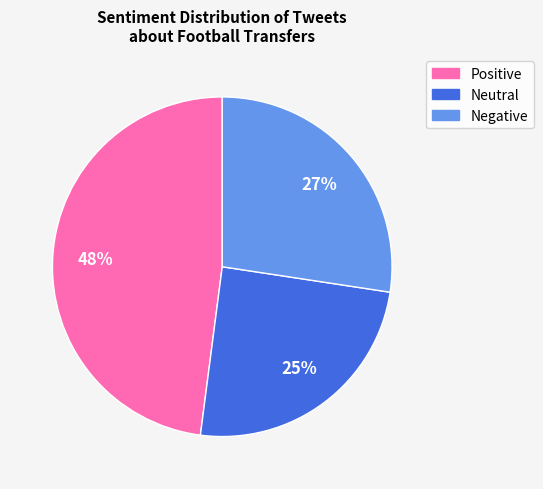

To the nearest percent, what is the difference between the largest and smallest slice percentages?

23%